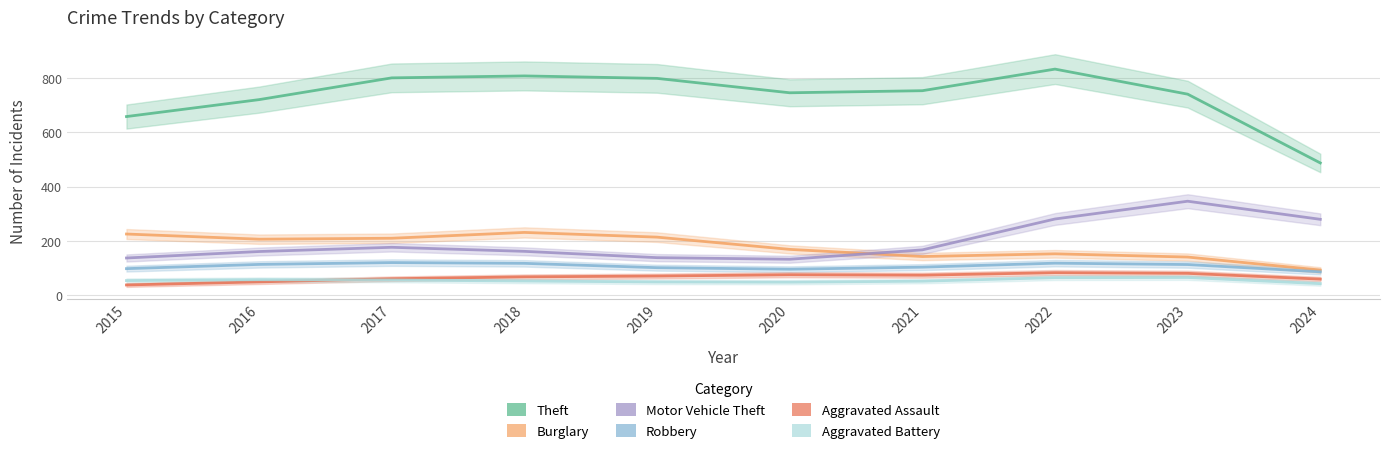

What is the difference between the Theft values at 2015 and 2017?

142.9